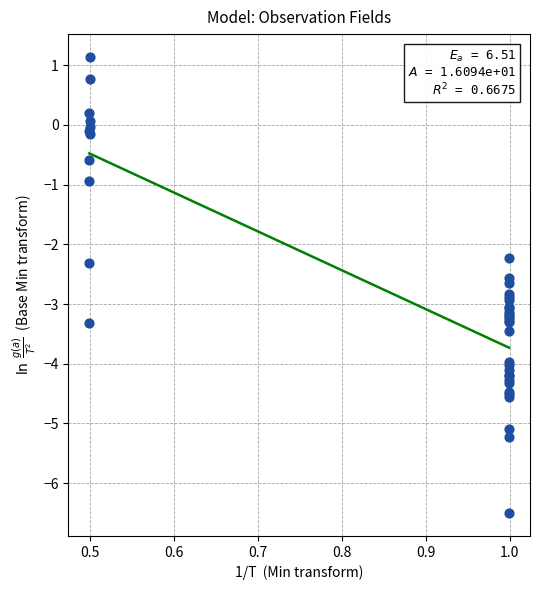

What Y value in the scatter plot is closest to -2?

-2.2